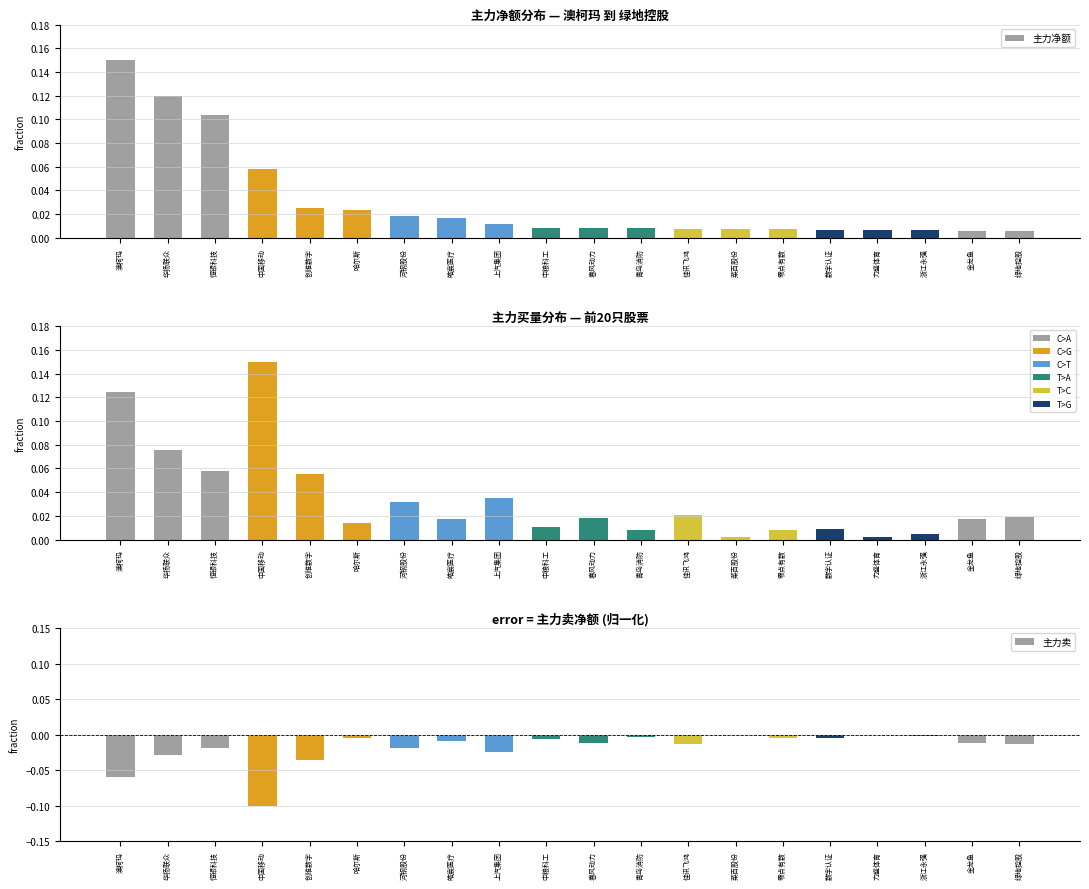

What are all the series names shown in the legend?

主力净额, 主力买, 主力卖